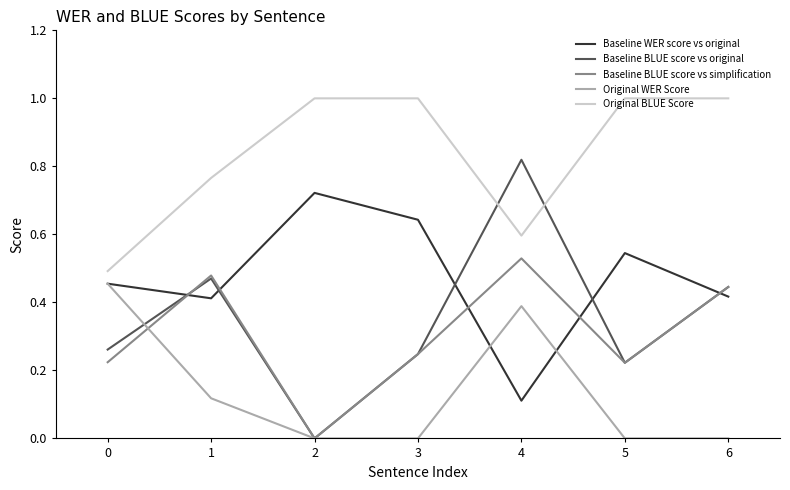

What is the total value across all series at 0?

1.9